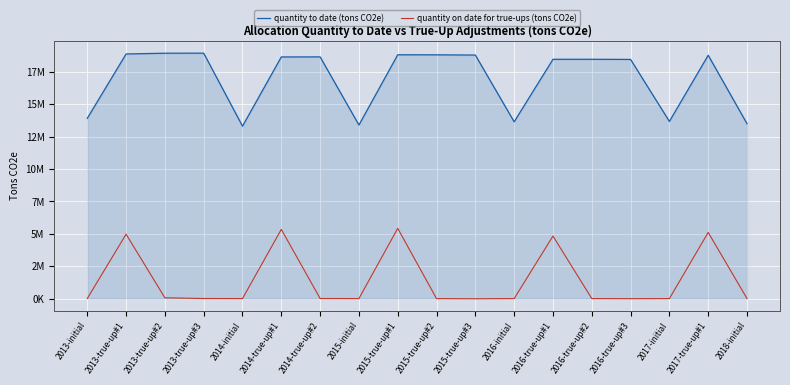

True or false: quantity to date (tons CO2e) and quantity on date for true-ups (tons CO2e) cross at least once.

False